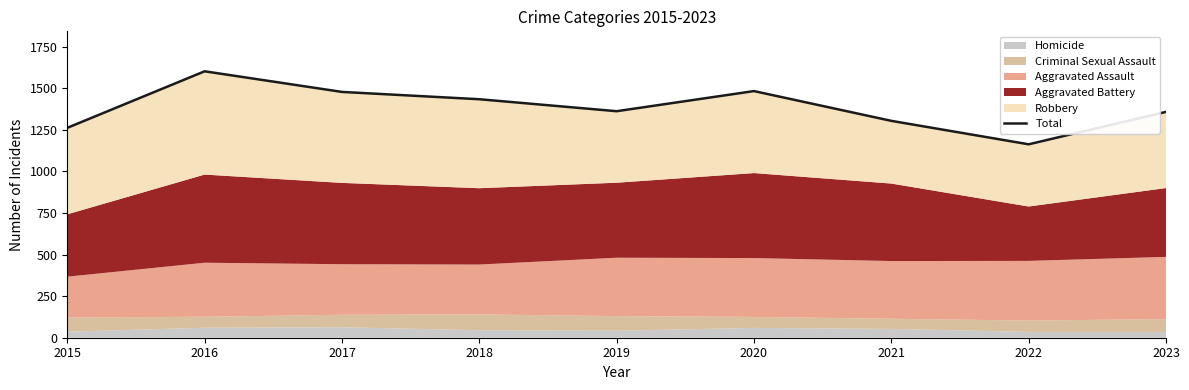

How many categories are shown in the chart?

9